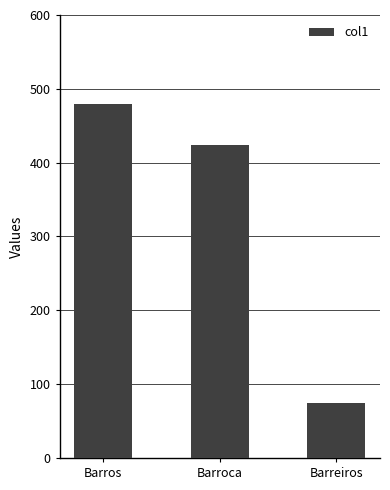

What is the sum of all values?

977